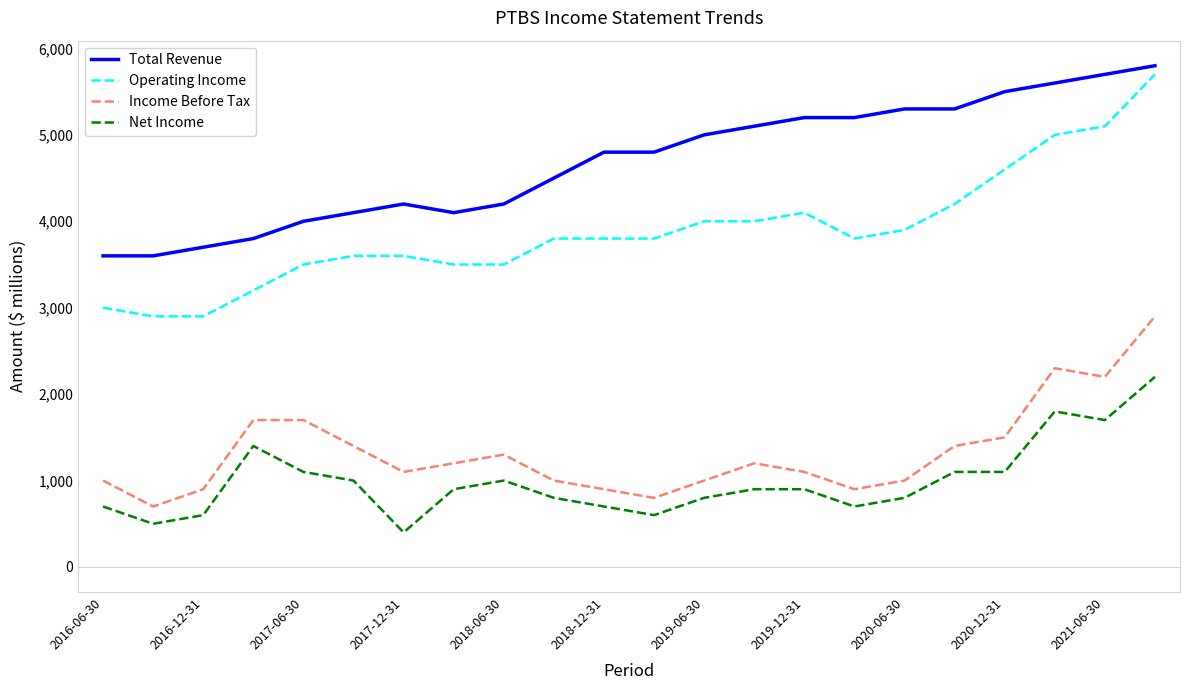

What is the maximum value shown in the chart?

5800